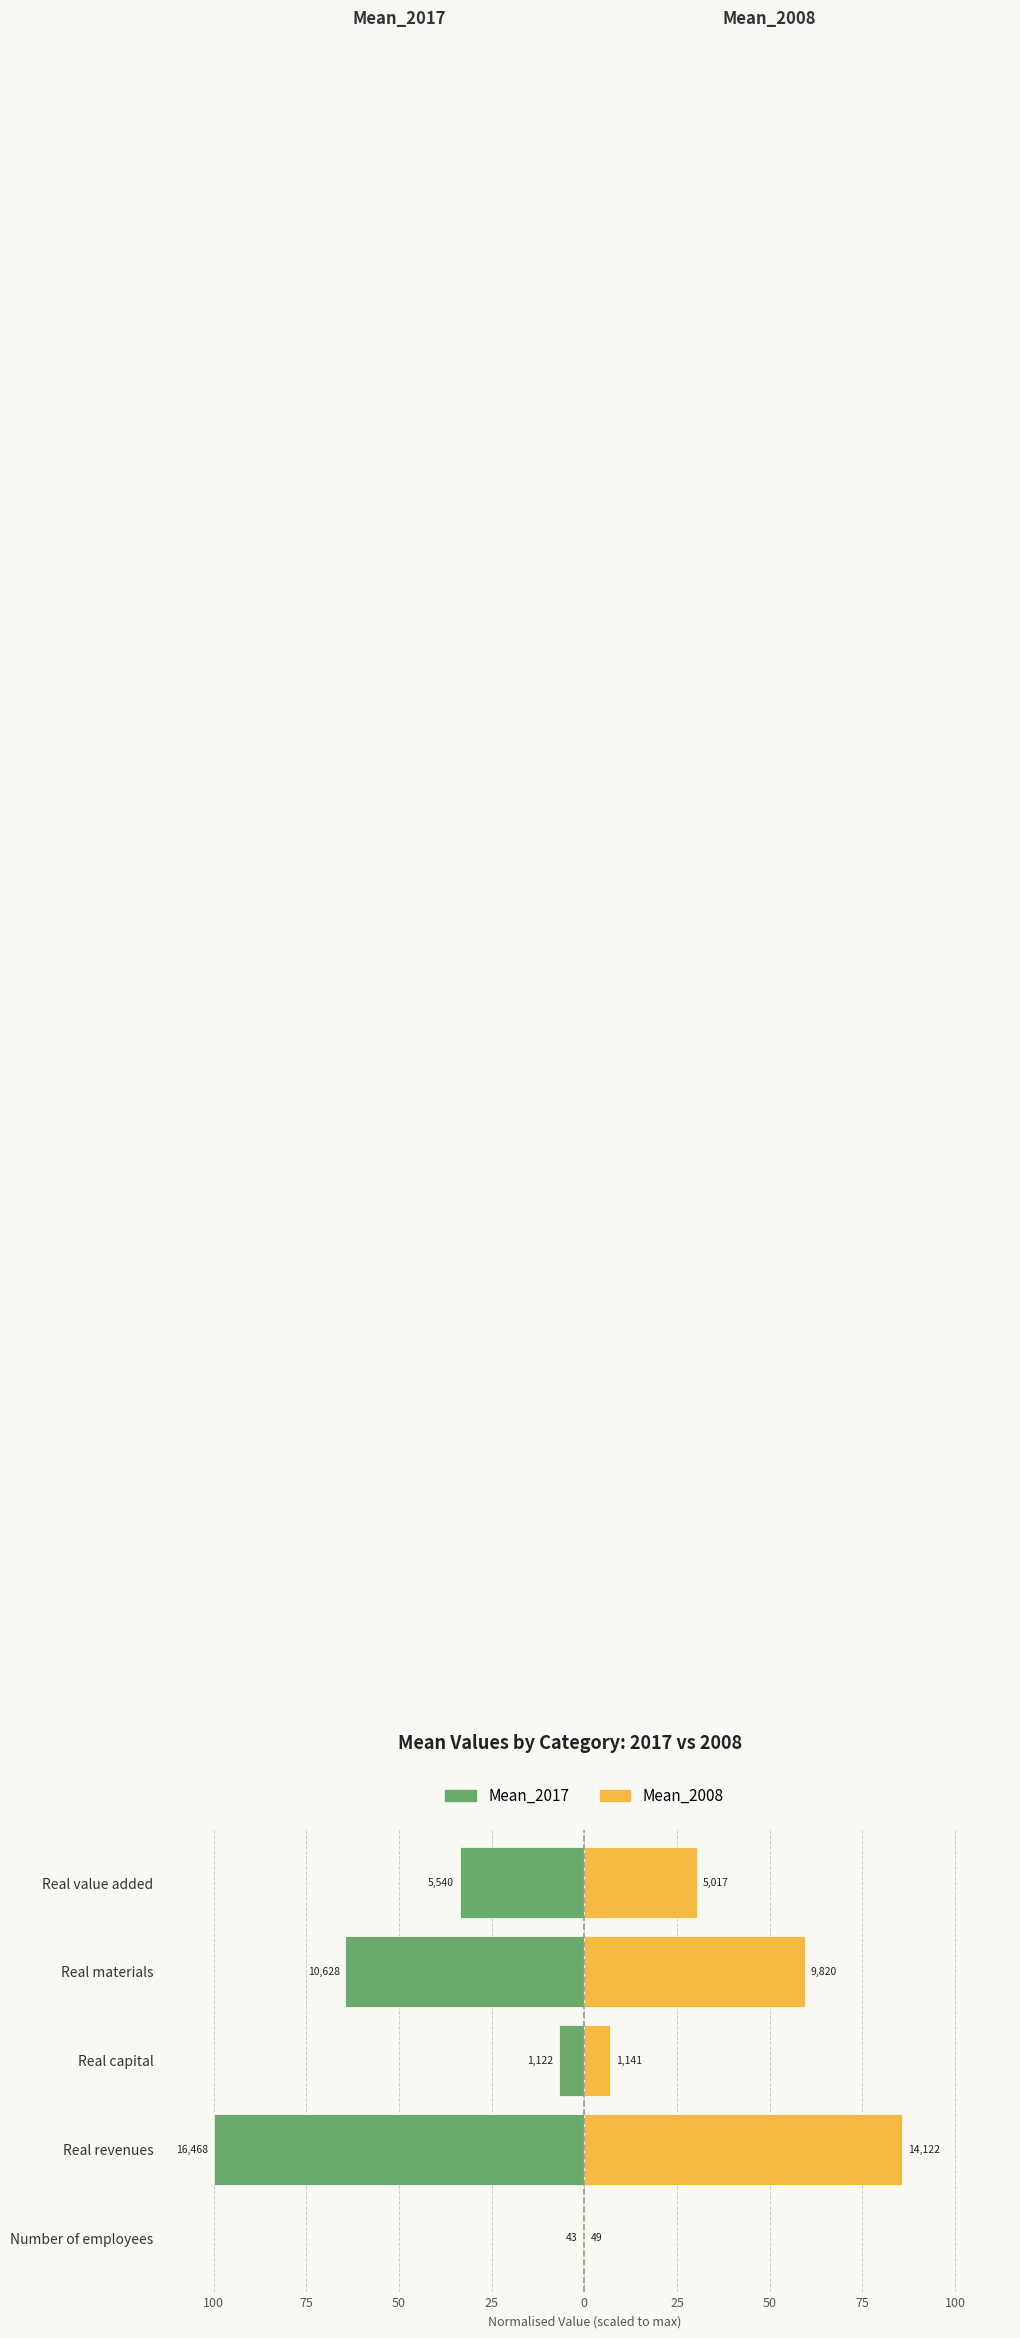

How many bars are there in total?

10